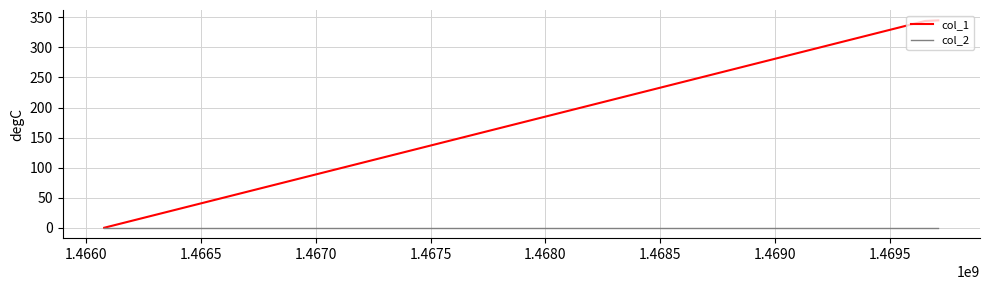

Rank the series by their average value, from highest to lowest.

col_1, col_2